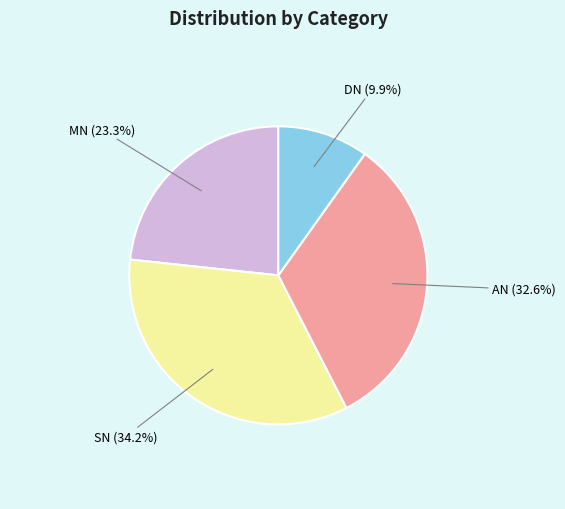

Does any single category account for the majority?

No